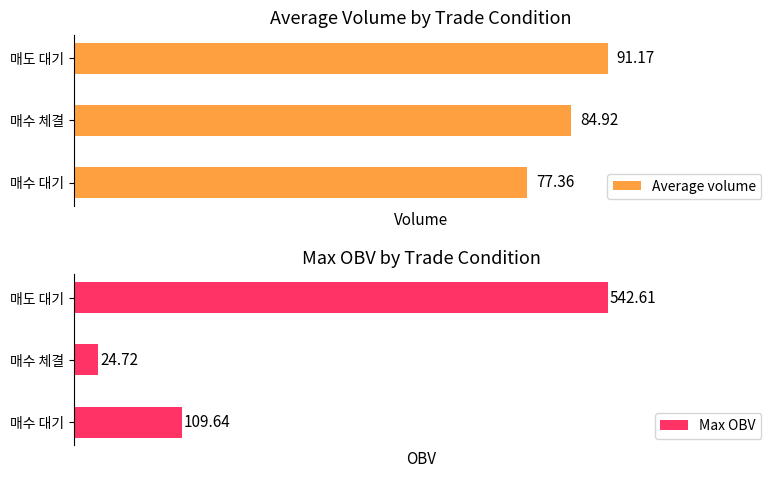

List the series in order of their peak value, lowest first.

Average volume, Max OBV